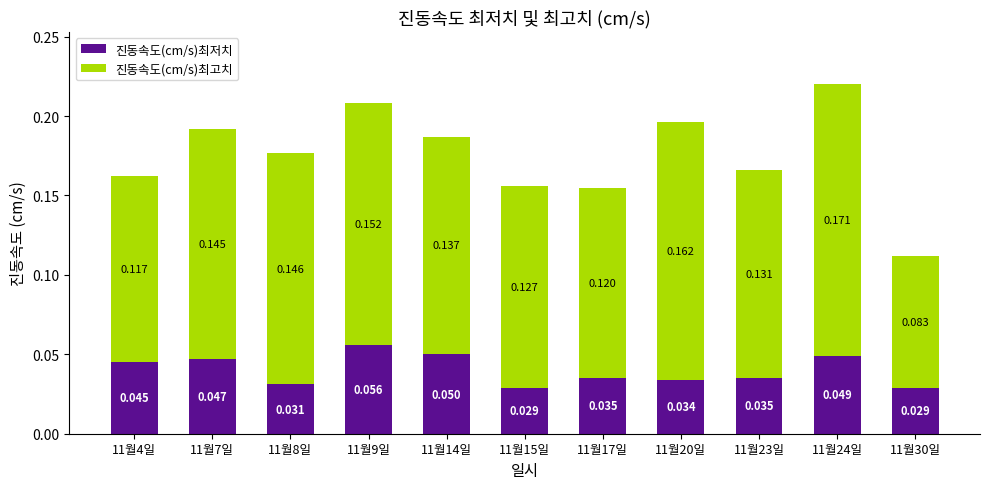

True or false: 진동속도(cm/s)최저치 has a value of 0.1 at 11월9일.

True